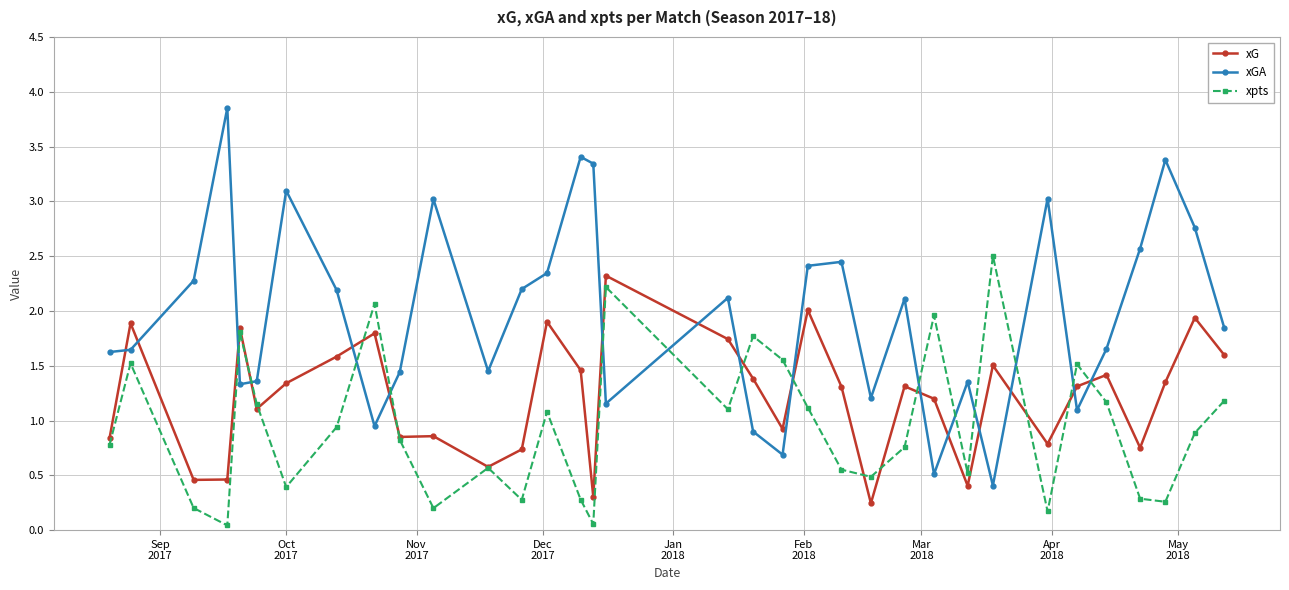

How many times do xGA and xpts cross each other?

14